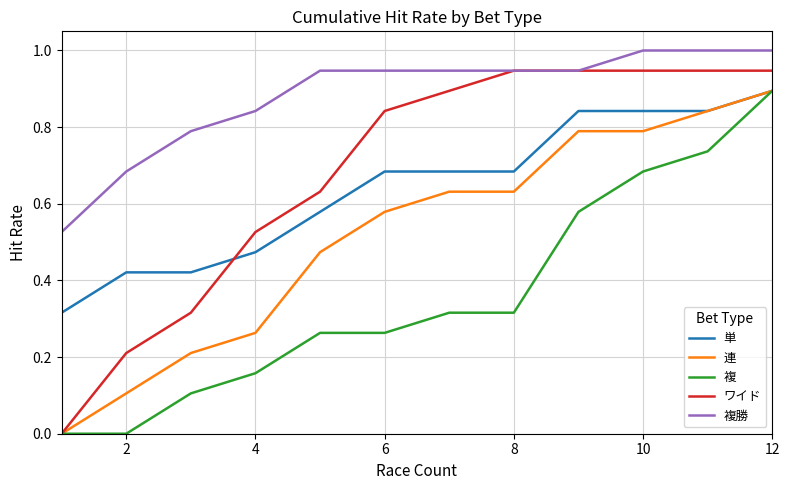

What is the maximum value shown in the chart?

1.0